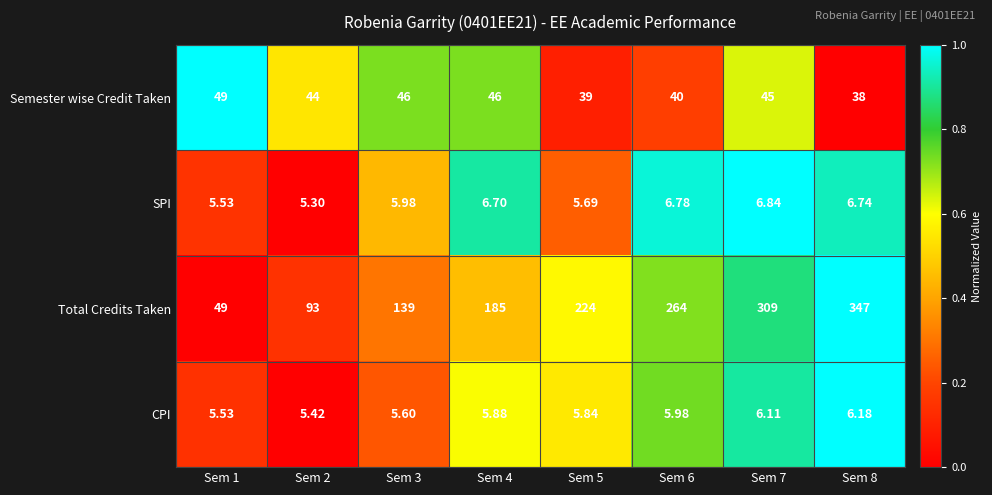

How many data points does each series have?

8